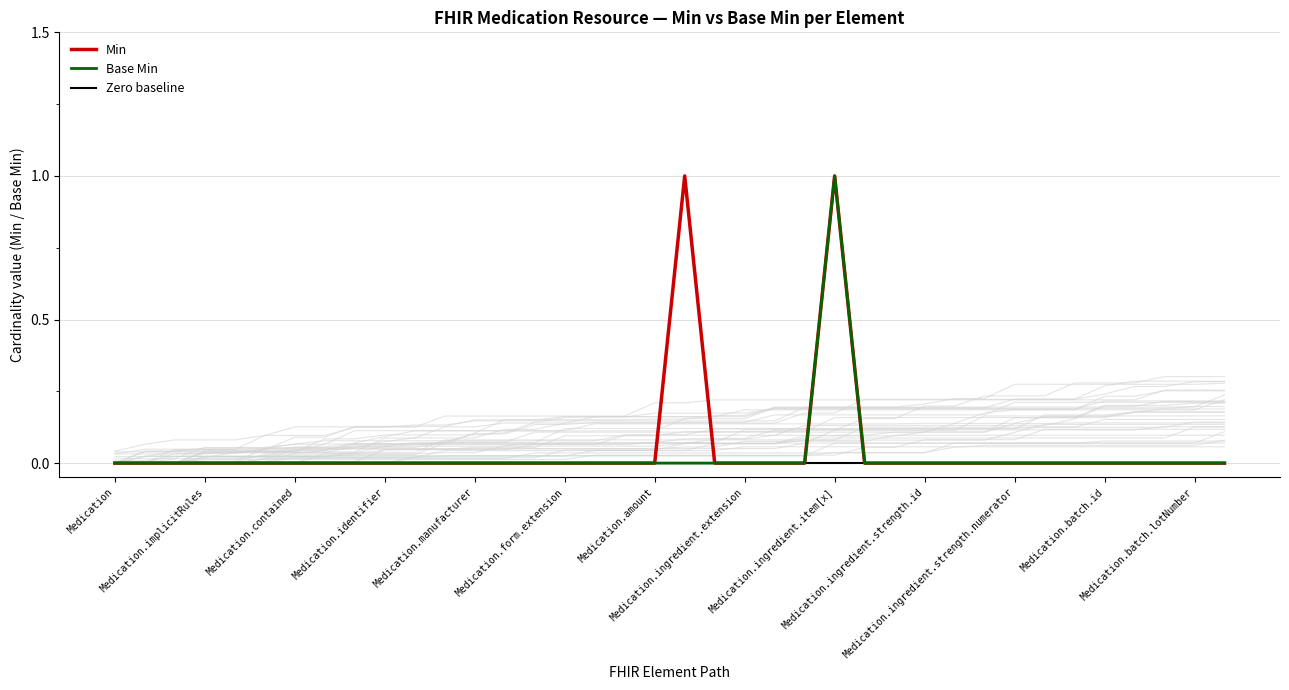

Reading left to right, extract all data points from this chart.

Min: 0	0	0	0	0	0	0	0	0	0	0	0	0	0	0	0	0	0	0	1	0	0	0	0	1	0	0	0	0	0	0	0	0	0	0	0	0	0
Base Min: 0	0	0	0	0	0	0	0	0	0	0	0	0	0	0	0	0	0	0	0	0	0	0	0	1	0	0	0	0	0	0	0	0	0	0	0	0	0
Zero baseline: 0	0	0	0	0	0	0	0	0	0	0	0	0	0	0	0	0	0	0	0	0	0	0	0	0	0	0	0	0	0	0	0	0	0	0	0	0	0